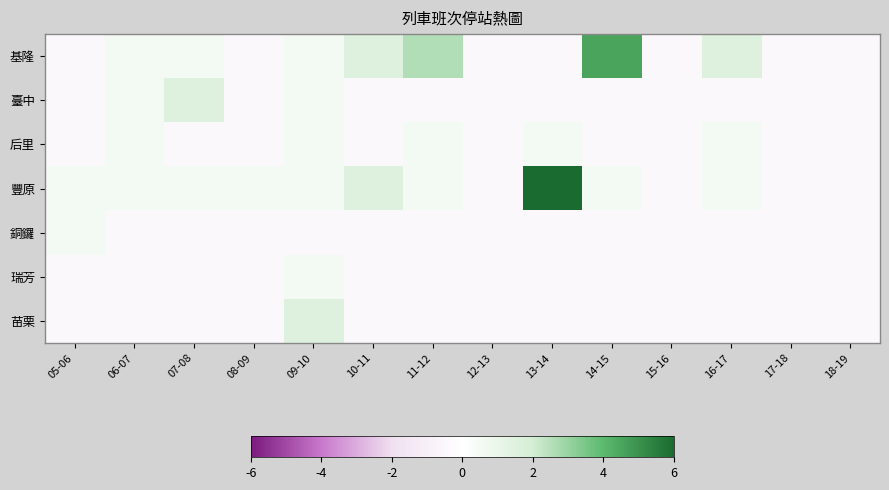

Which series has the largest total across all categories?

豐原